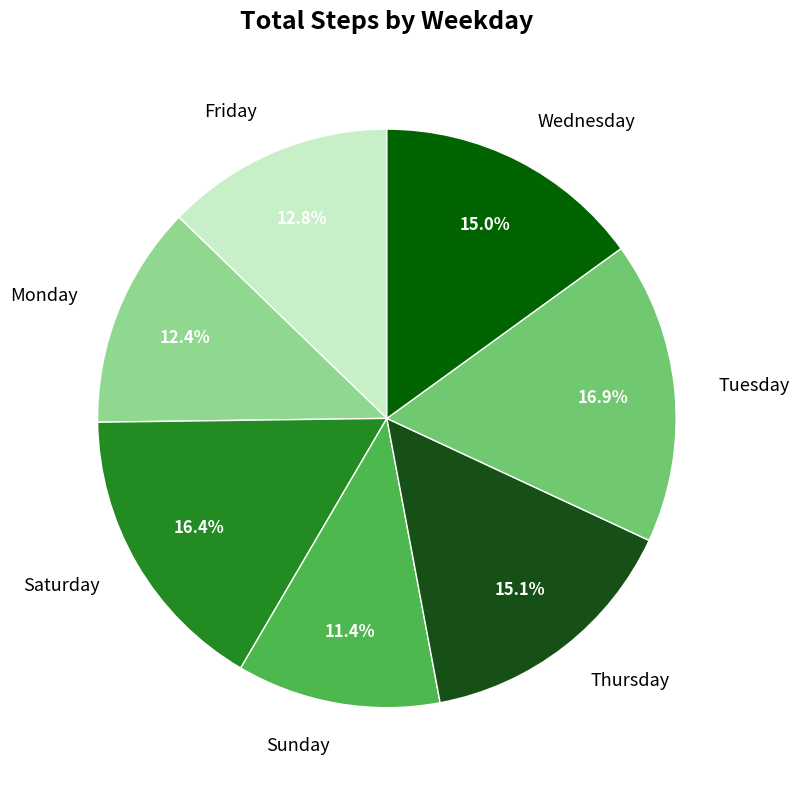

Approximately how many times larger is the value at Saturday compared to Wednesday?

1.1